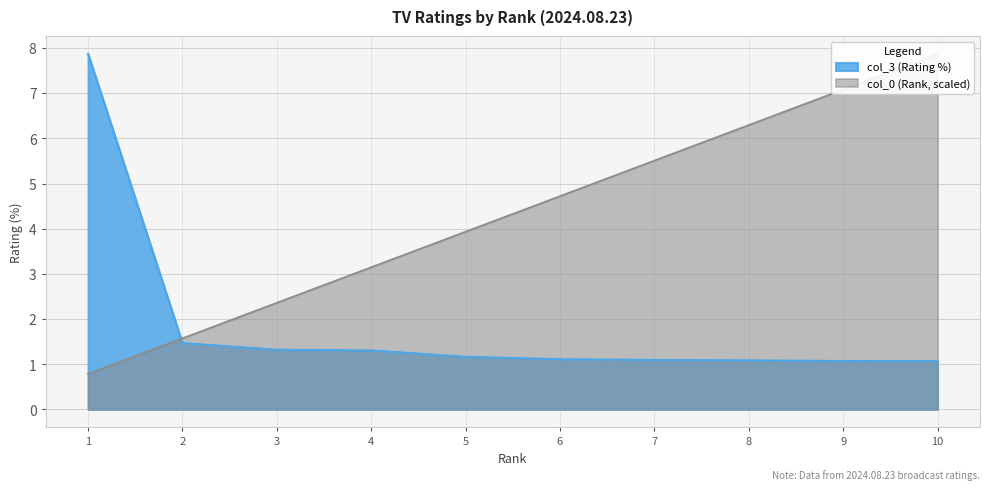

List the series in order of their overall mean, lowest first.

col_3, col_0